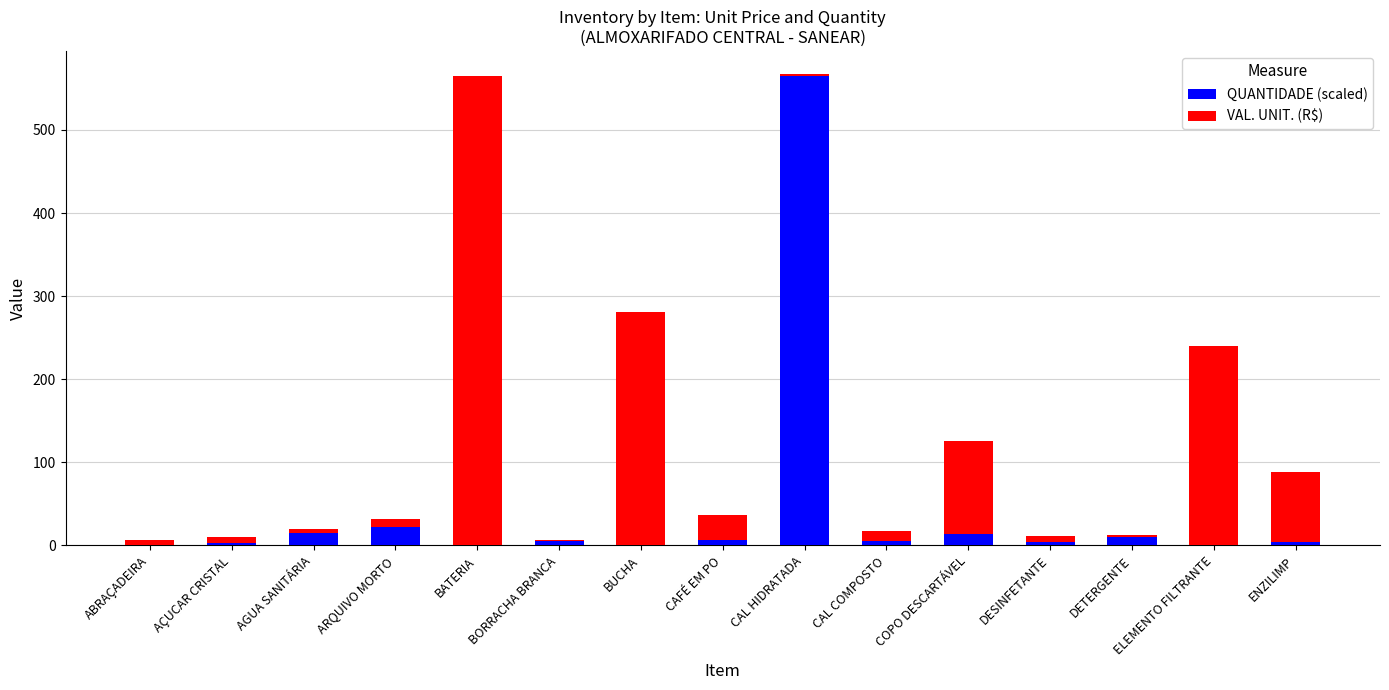

What is the sum of all QUANTIDADE (scaled) values?

656.9